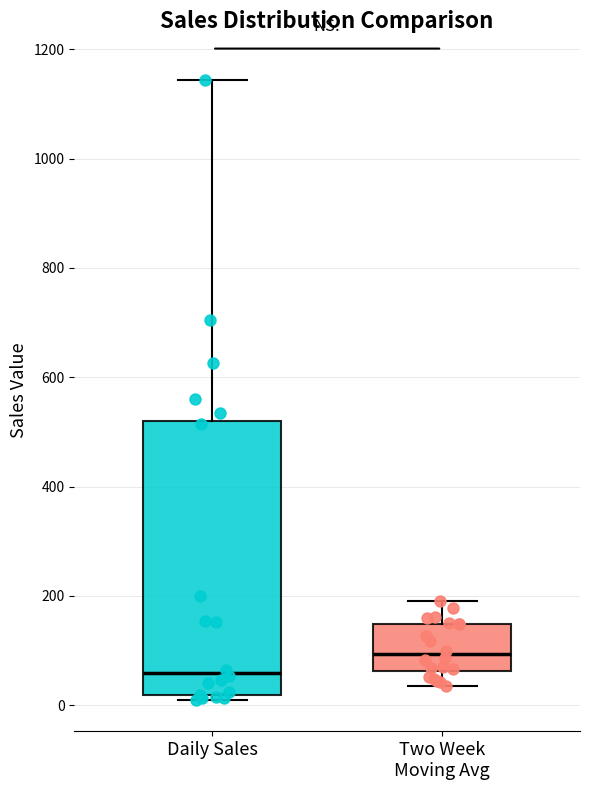

Where does the median line of the box for Two Week Moving Avg sit on the y-axis? The values are not printed on the chart, so give them approximately, as read against the axis.

100